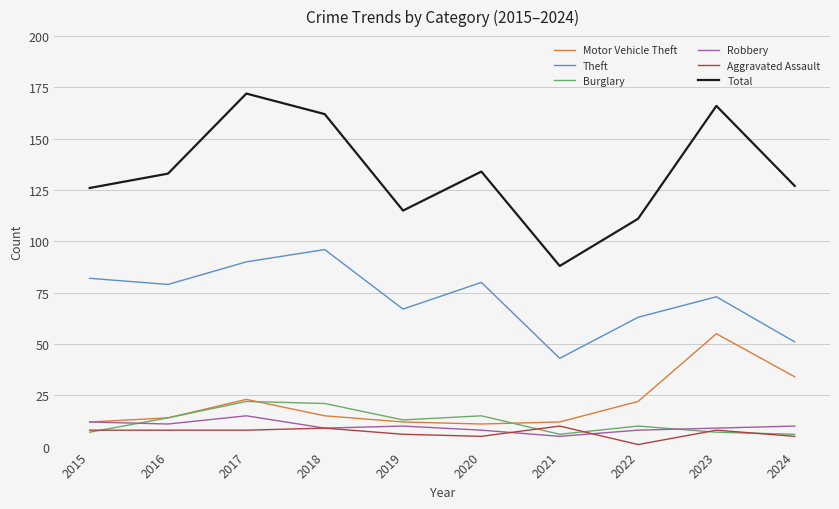

True or false: Burglary and Total intersect in this chart.

False